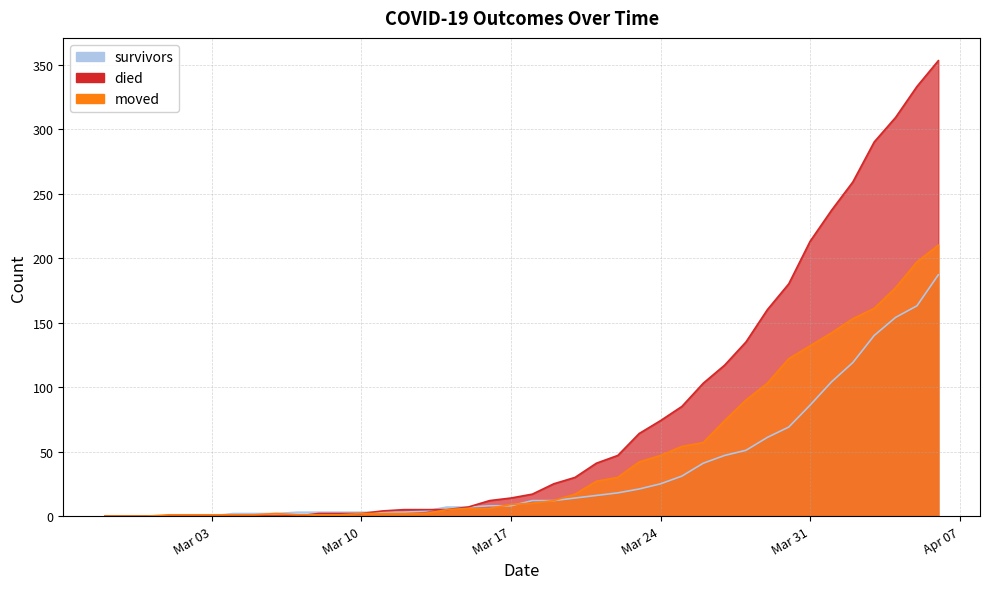

Where is died nearest to the value 176?

2020-03-30